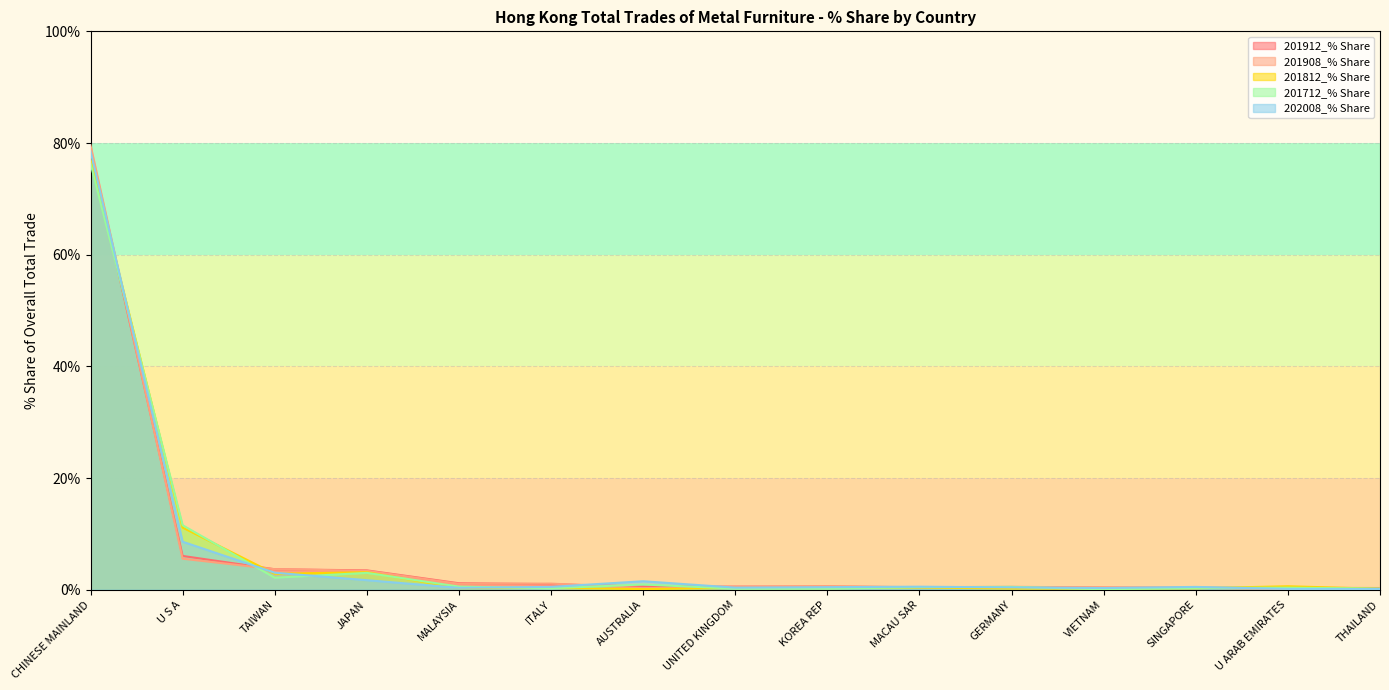

At which category does the chart reach its peak across all series?

CHINESE MAINLAND